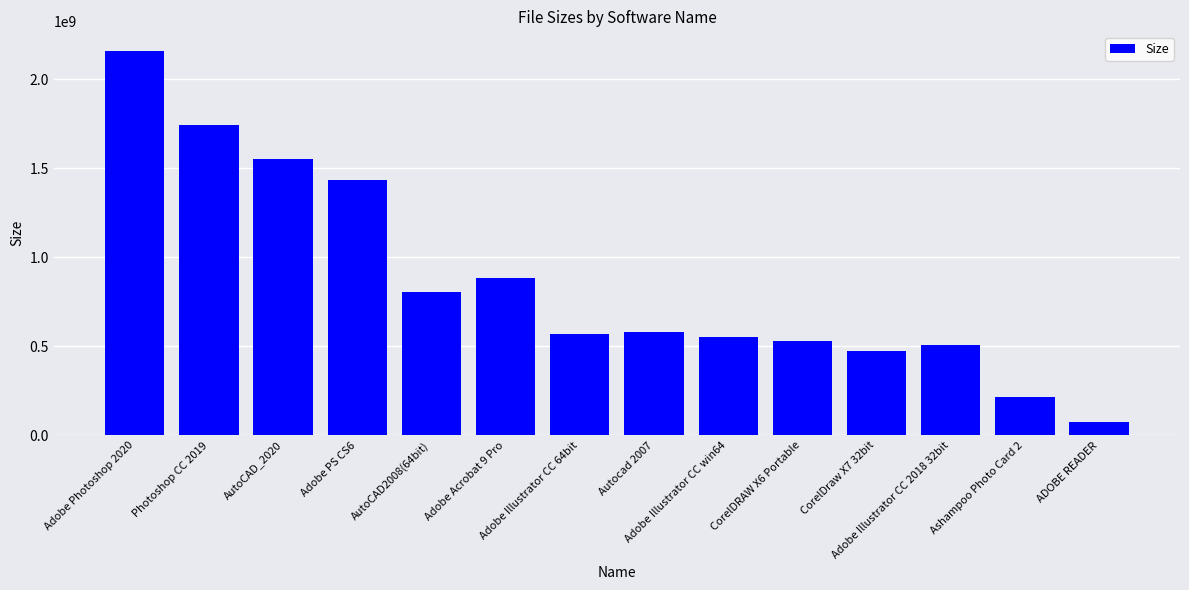

What is the maximum value shown in the chart?

2161905664